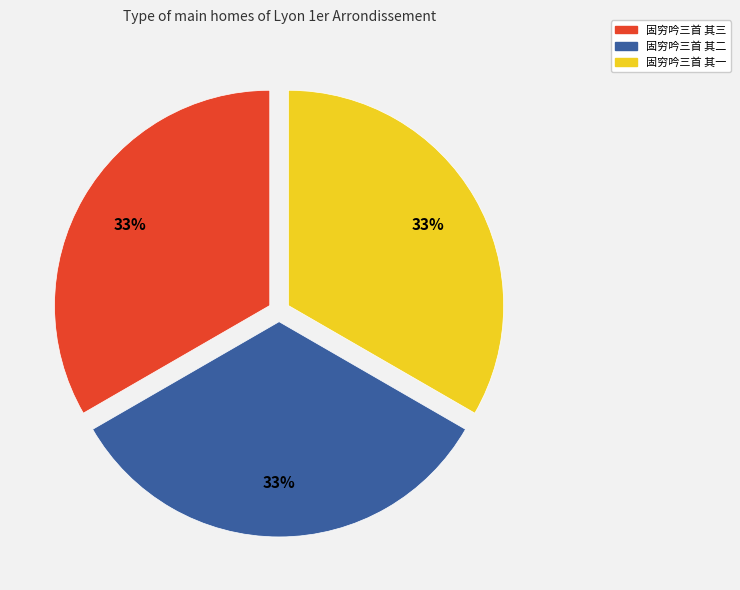

What percentage is the 固穷吟三首 其一 slice, to the nearest percent?

33%